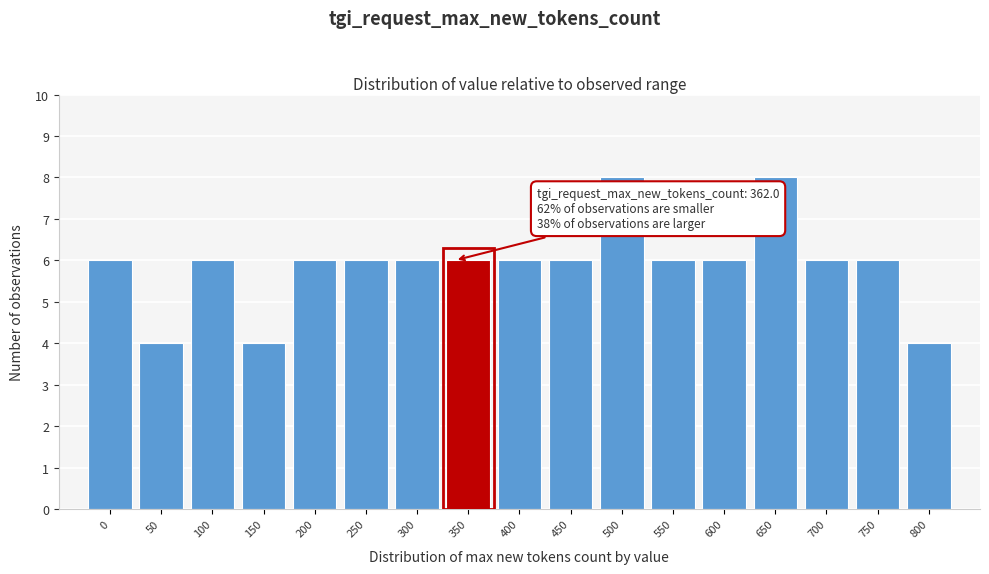

Reading left to right, transcribe all the data shown in this chart.

0=6	50=4	100=6	150=4	200=6	250=6	300=6	350=6	400=6	450=6	500=8	550=6	600=6	650=8	700=6	750=6	800=4